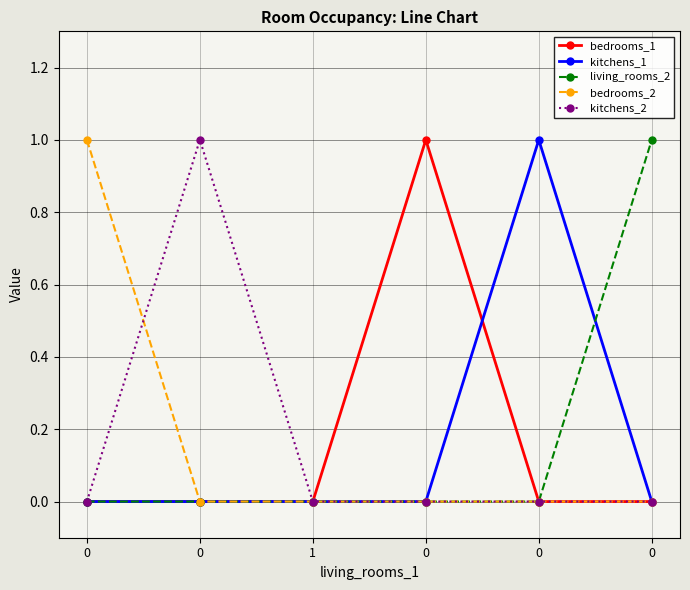

Count the number of data series in this chart.

5